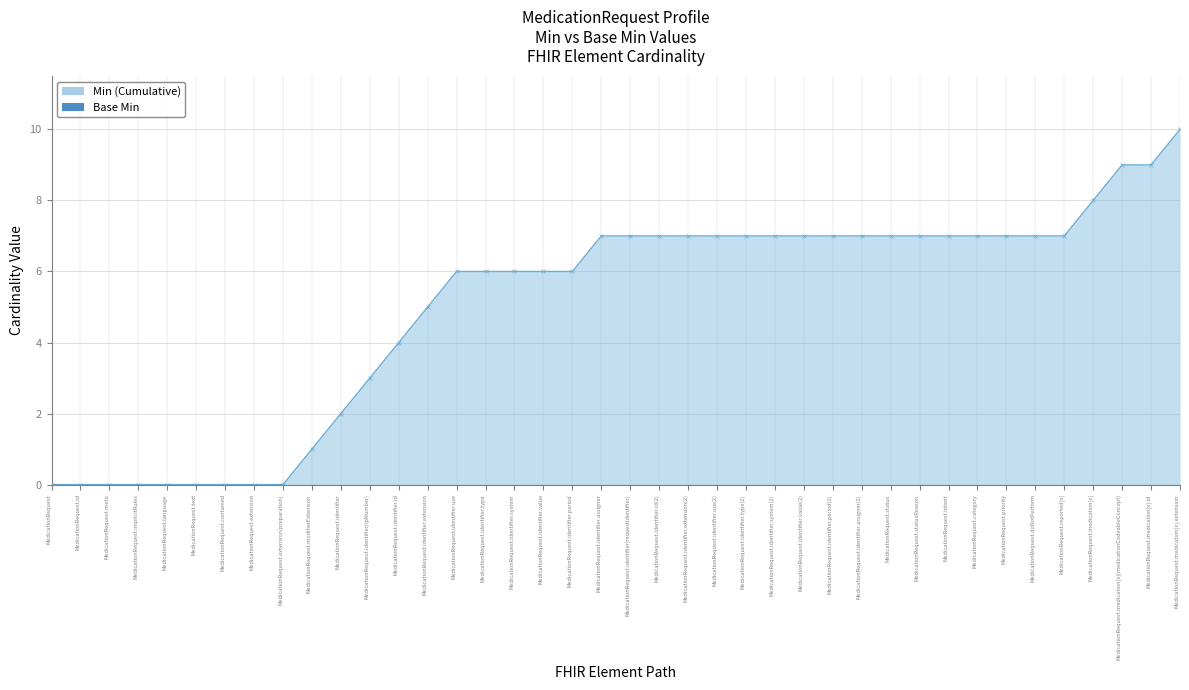

Reading left to right, extract all data points from this chart.

Min (Cumulative): 0	0	0	0	0	0	0	0	0	1	2	3	4	5	6	6	6	6	6	7	7	7	7	7	7	7	7	7	7	7	7	7	7	7	7	7	8	9	9	10
Base Min: 0	0	0	0	0	0	0	0	0	0	0	0	0	0	0	0	0	0	0	0	0	0	0	0	0	0	0	0	0	0	0	0	0	0	0	0	0	0	0	0